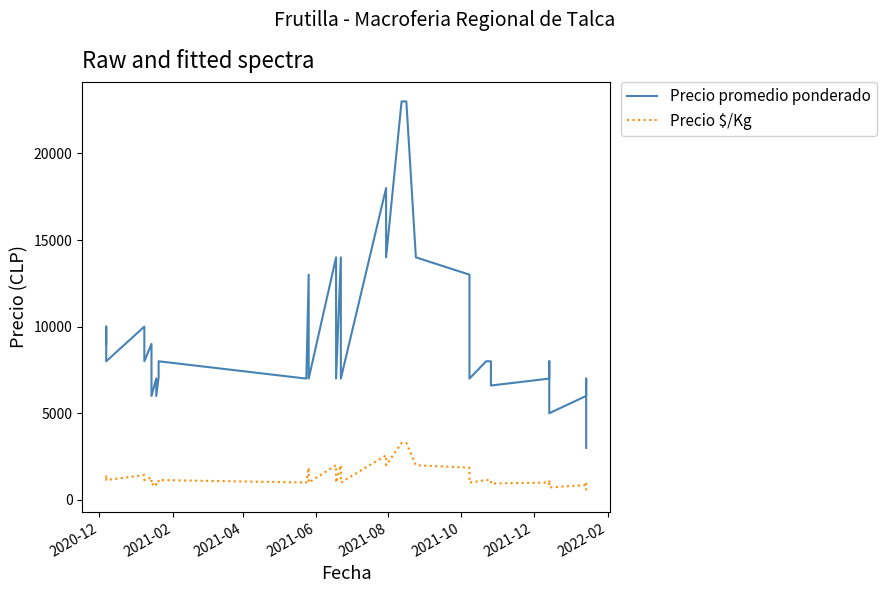

List the series in order of their peak value, highest first.

Precio promedio ponderado, Precio $/Kg